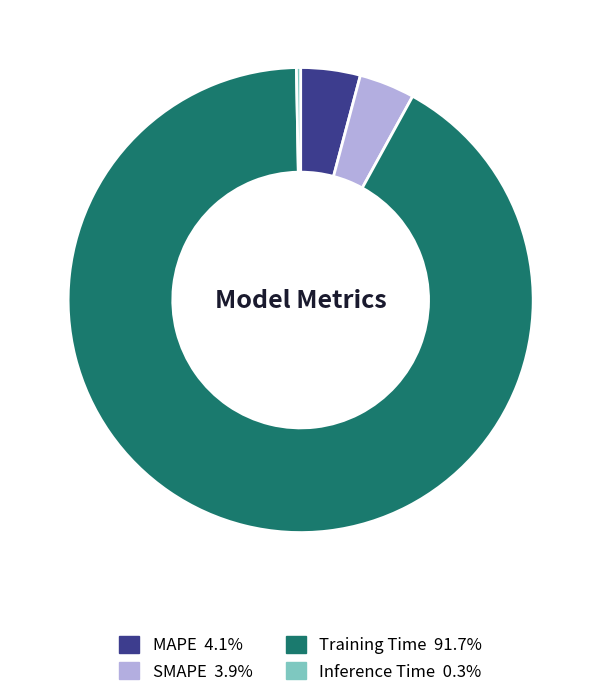

Does MAPE account for over 50% of the chart?

No